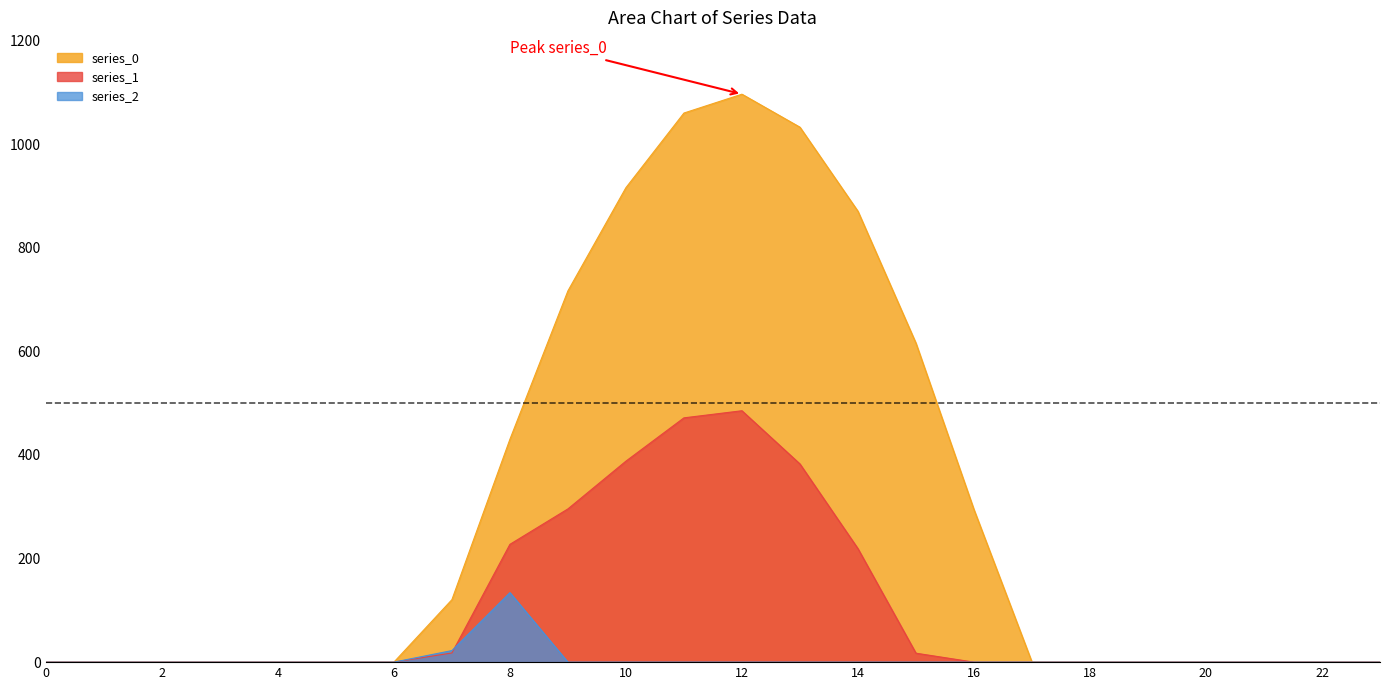

Which series has the largest total across all categories?

series_0